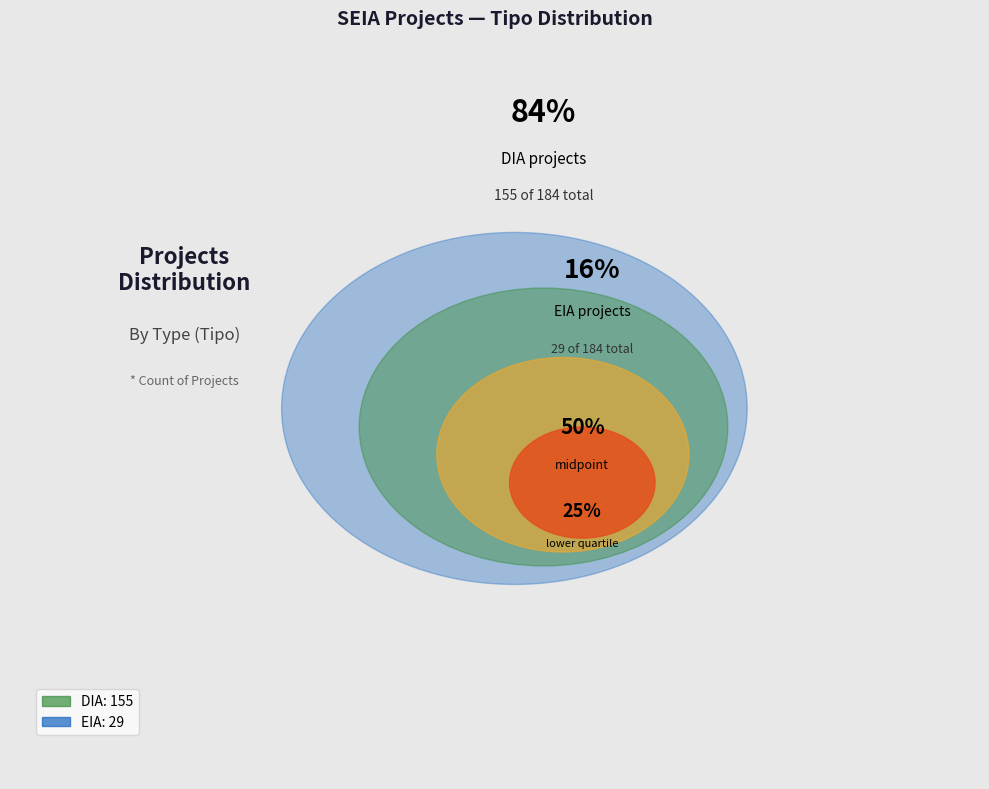

What is the smallest slice in the pie chart?

EIA